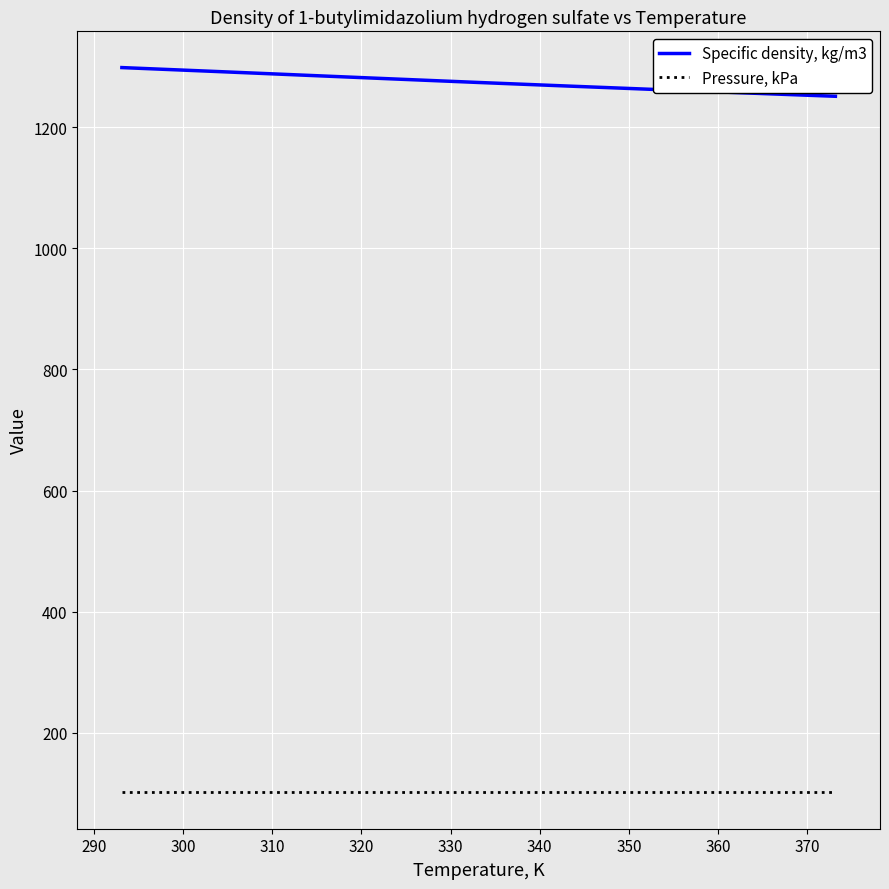

True or false: Specific density, kg/m3 and Pressure, kPa cross at least once.

False